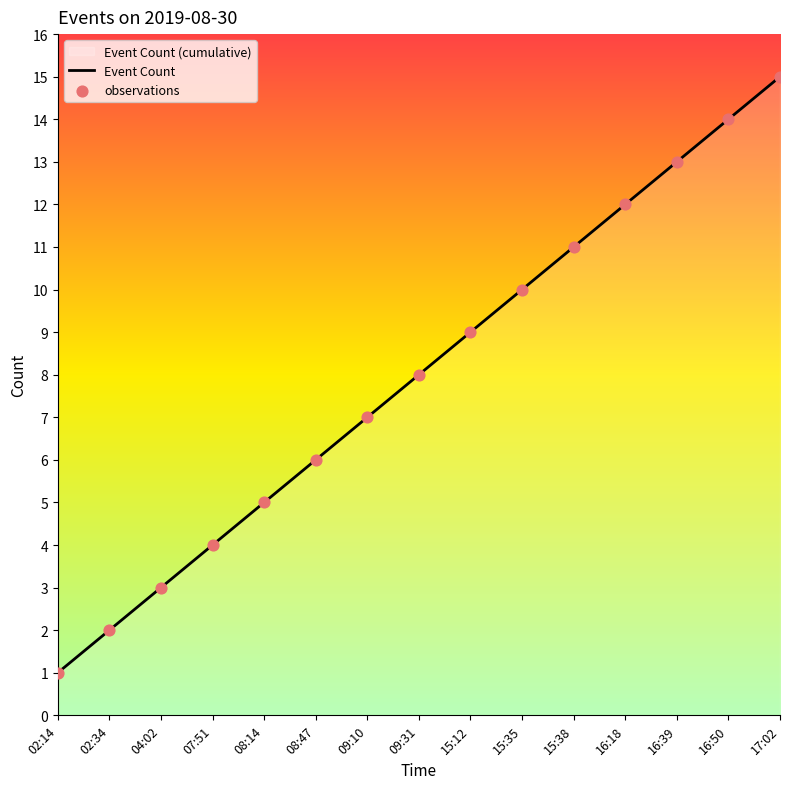

Which series contains the highest Y value?

Event Count